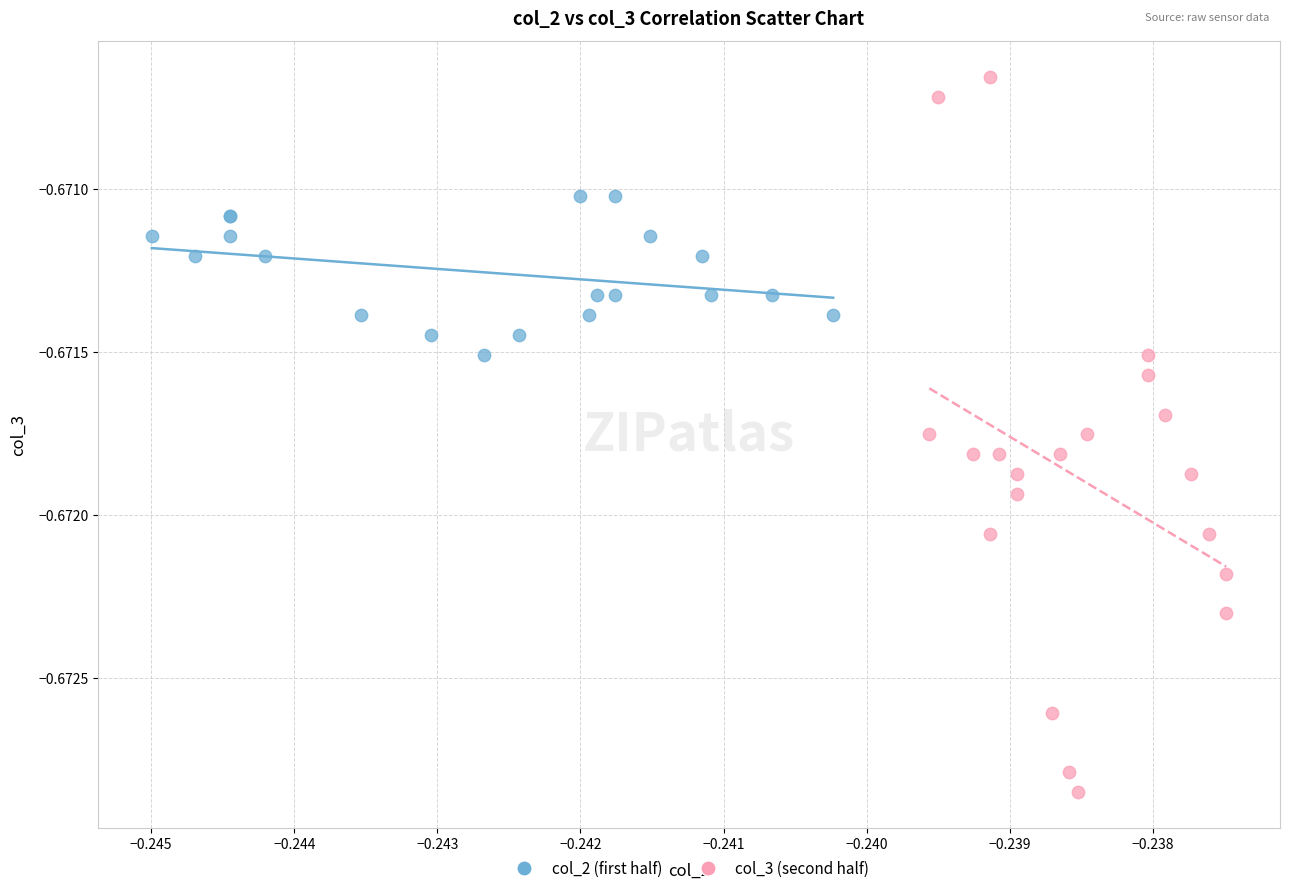

Which series has the largest Y range (max minus min)?

col_3 (second half)